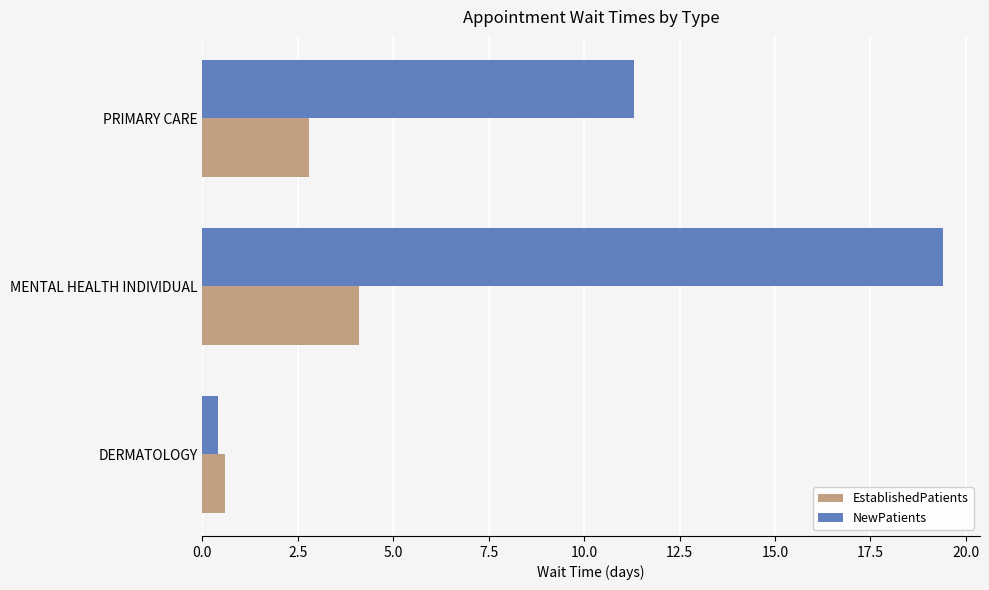

What is the average value of the NewPatients series?

10.4